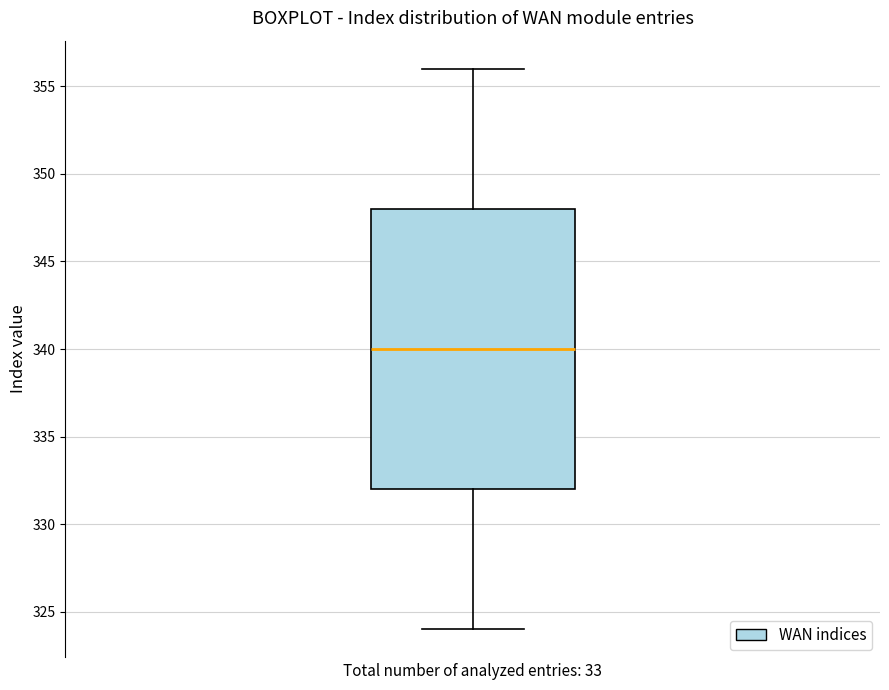

Read this box plot against the y-axis: the position of the median line, the range covered by the box, and the ends of both whiskers. The values are not printed on the chart, so give them approximately, as read against the axis.

median 340, box 332 to 348, whiskers 324 to 356